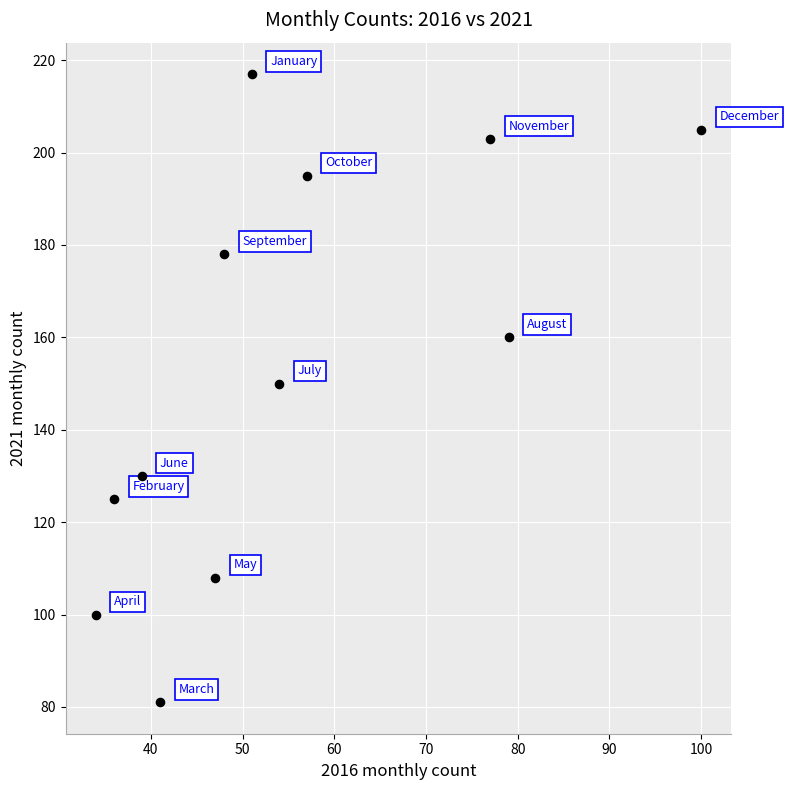

What is the average Y value?

154